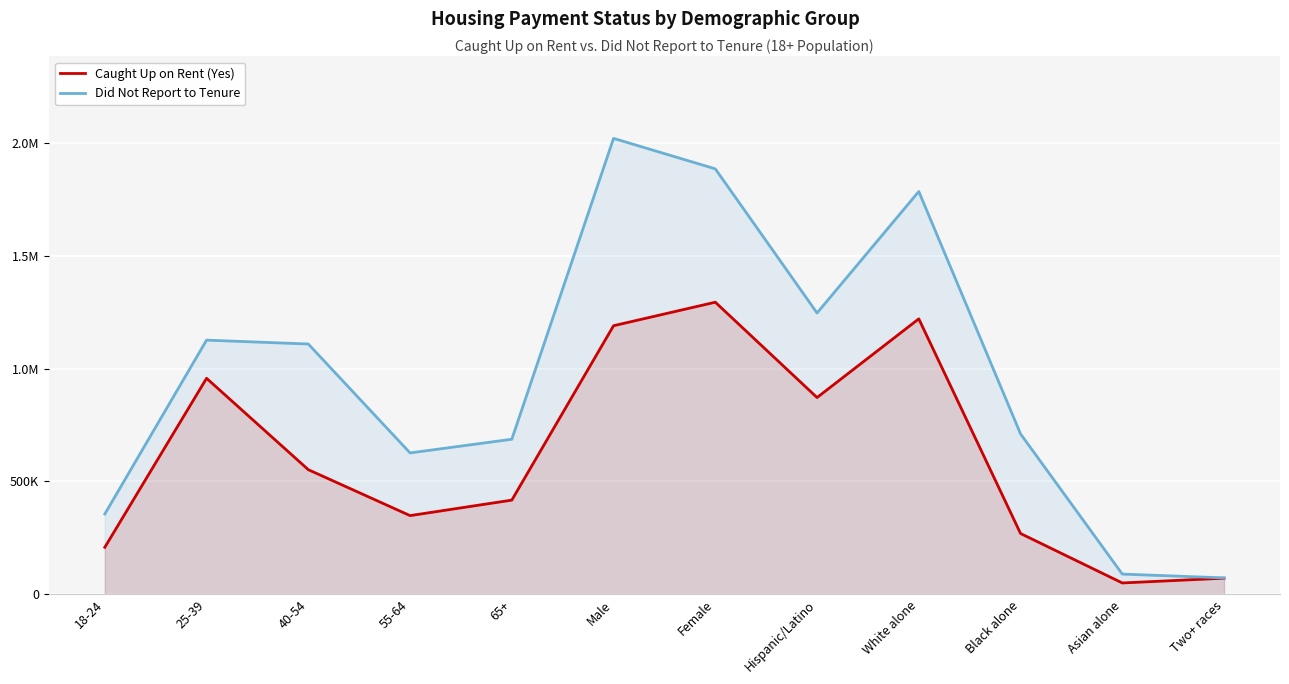

What is the total value across all series at 65+?

1104644